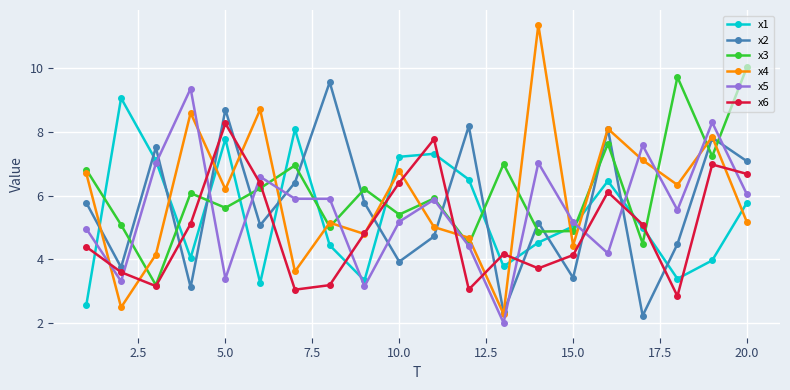

What is the greatest value displayed?

11.3